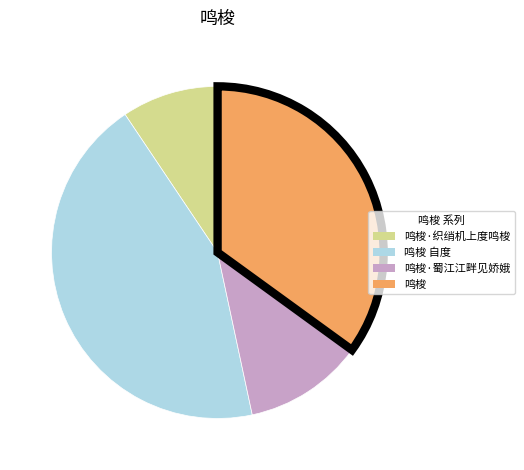

Which slice is the largest?

鸣梭 自度